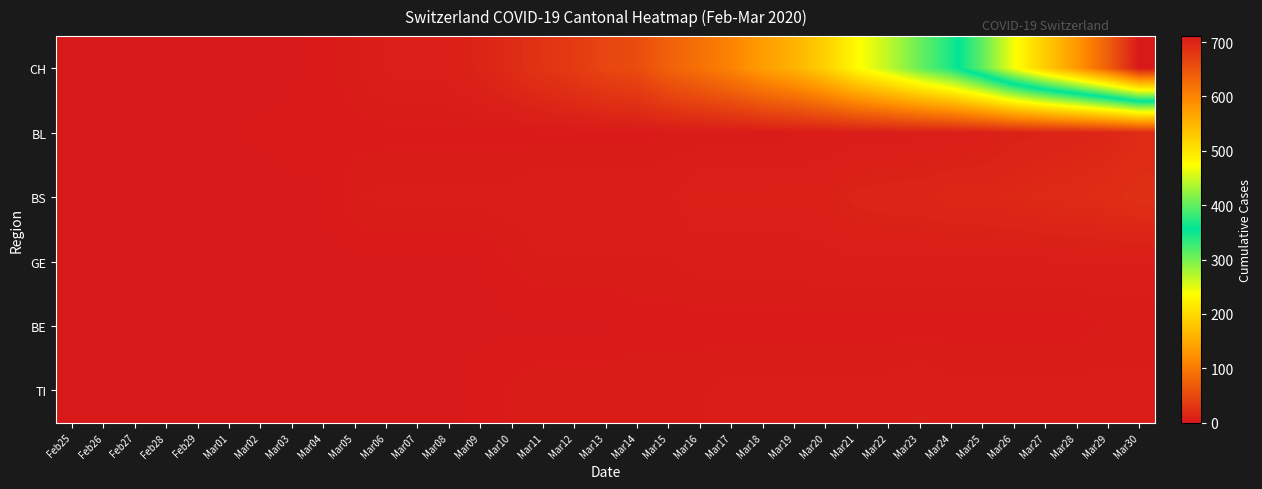

Which series changed the most between Mar03 and Mar05?

CH